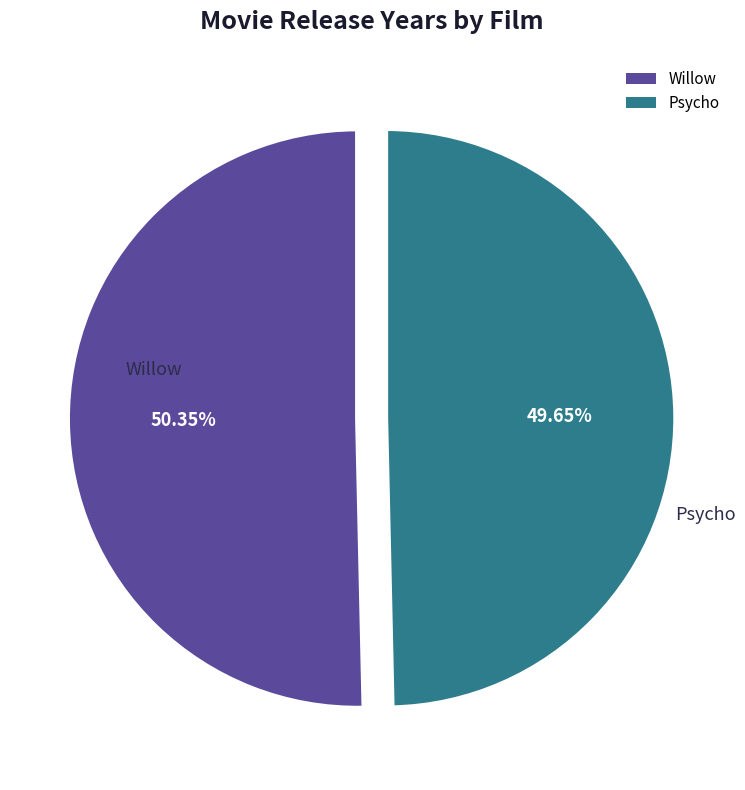

To the nearest percent, what portion does Willow represent?

50%